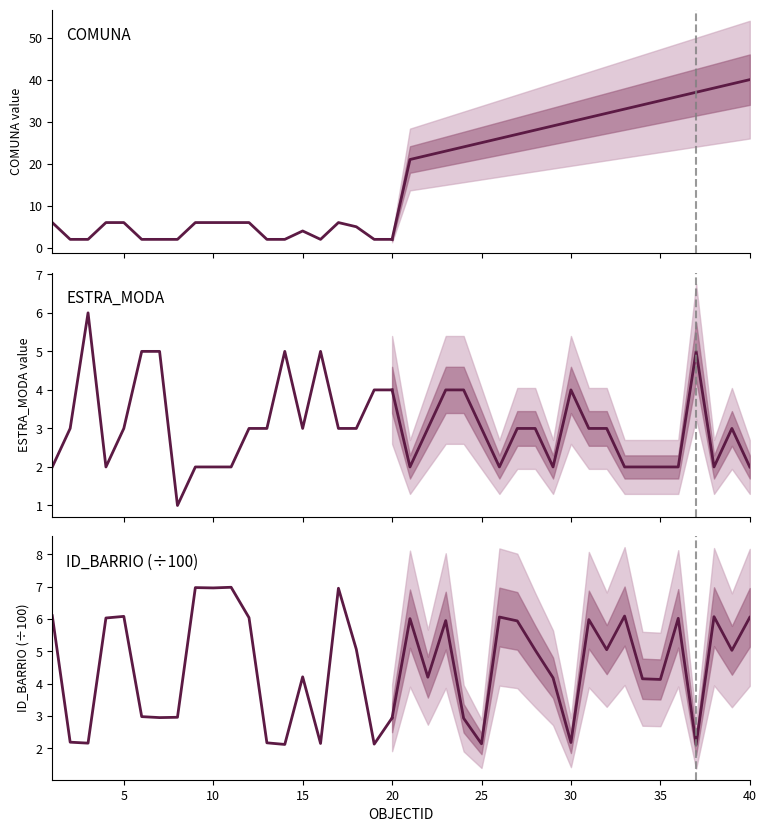

Reading left to right, what are all the values shown in this chart?

COMUNA: 1=6.0	2=2.0	3=2.0	4=6.0	5=6.0	6=2.0	7=2.0	8=2.0	9=6.0	10=6.0	11=6.0	12=6.0	13=2.0	14=2.0	15=4.0	16=2.0	17=6.0	18=5.0	19=2.0	20=2.0
ESTRA_MODA: 1=2.0	2=3.0	3=6.0	4=2.0	5=3.0	6=5.0	7=5.0	8=1.0	9=2.0	10=2.0	11=2.0	12=3.0	13=3.0	14=5.0	15=3.0	16=5.0	17=3.0	18=3.0	19=4.0	20=4.0
ID_BARRIO: 1=6.1	2=2.2	3=2.2	4=6.0	5=6.1	6=3.0	7=3.0	8=3.0	9=7.0	10=7.0	11=7.0	12=6.0	13=2.2	14=2.1	15=4.2	16=2.1	17=7.0	18=5.1	19=2.1	20=2.9